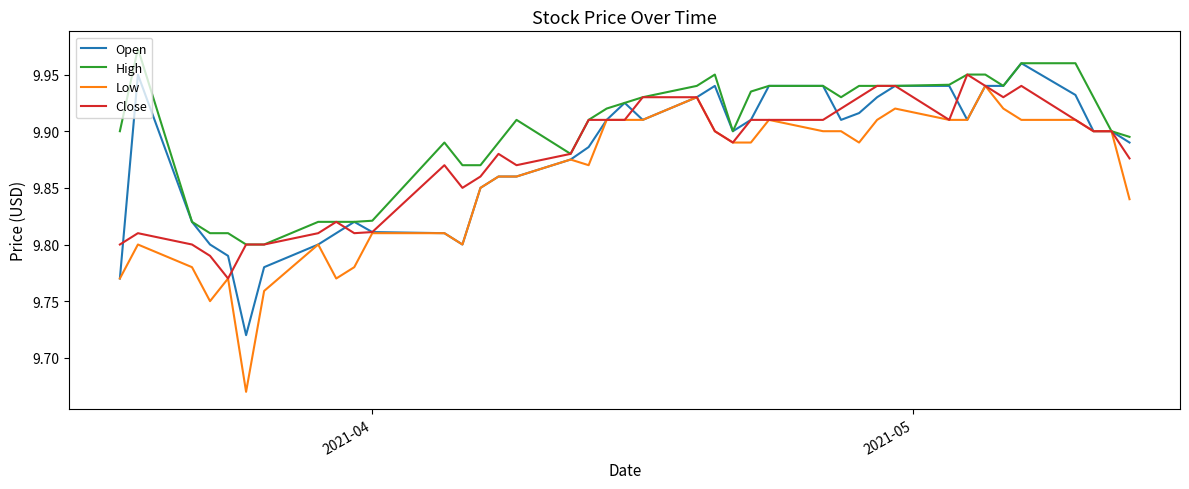

Which series has the largest range (max minus min)?

Low